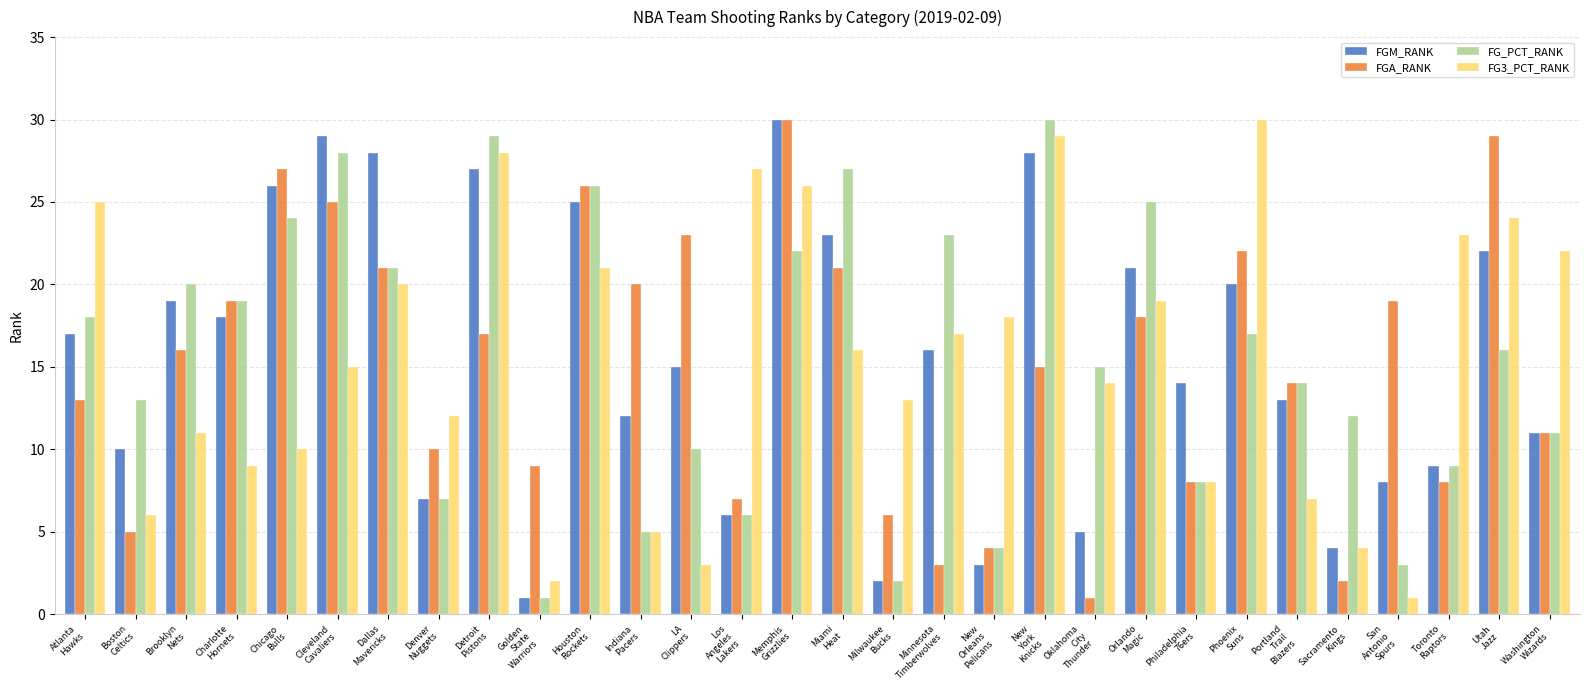

What is the spread (max minus min) of values at Milwaukee
Bucks?

11